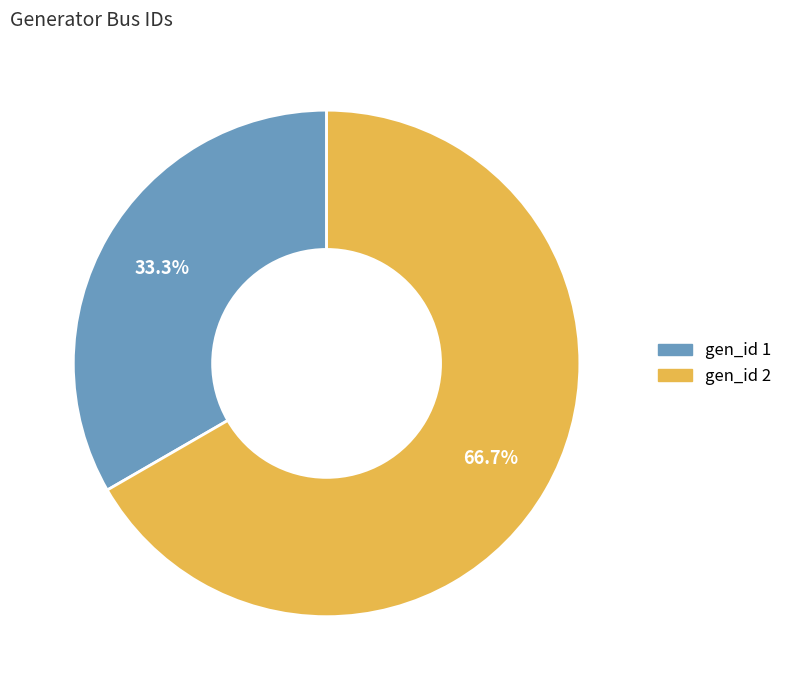

Count the number of slices in the pie.

2